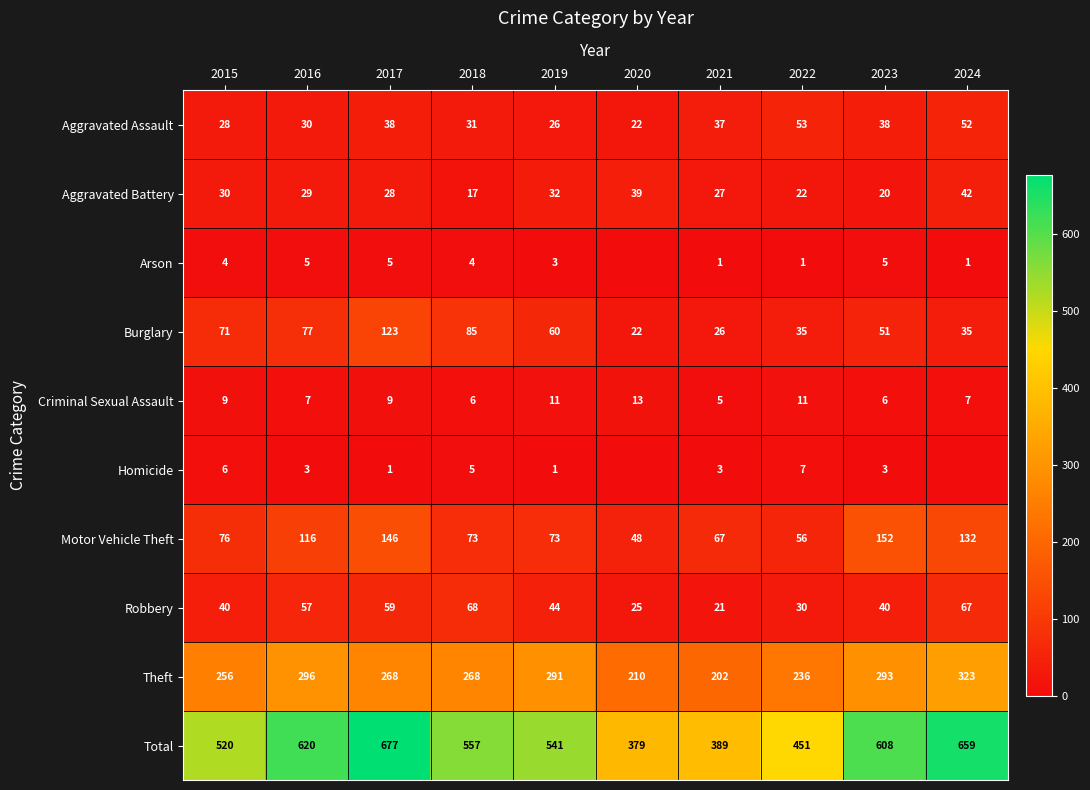

Count the number of categories in the chart.

10